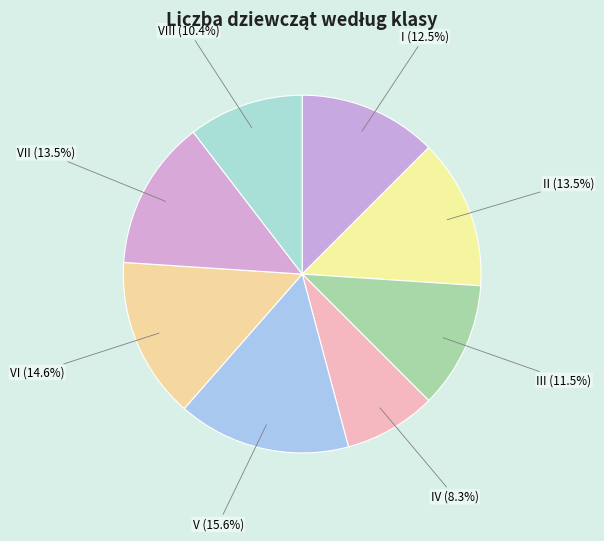

Which has a higher value, VIII or VI?

VI